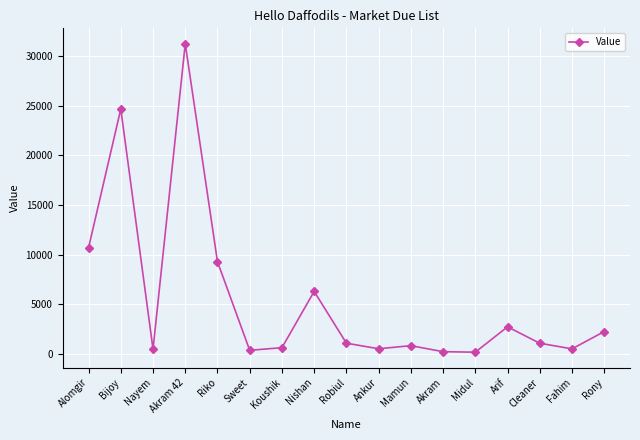

True or false: the data shows 855 at Mamun.

True